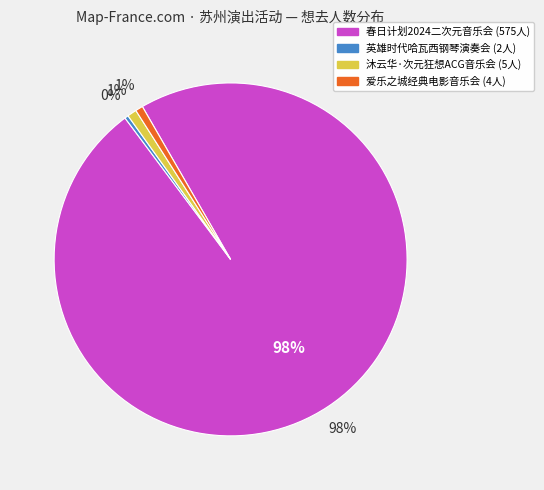

What percentage do 苏州·爱乐之城·经典电影作品音乐会 and 苏州·春日计划2024——特别二次元不插电音乐会 together represent?

98.8%